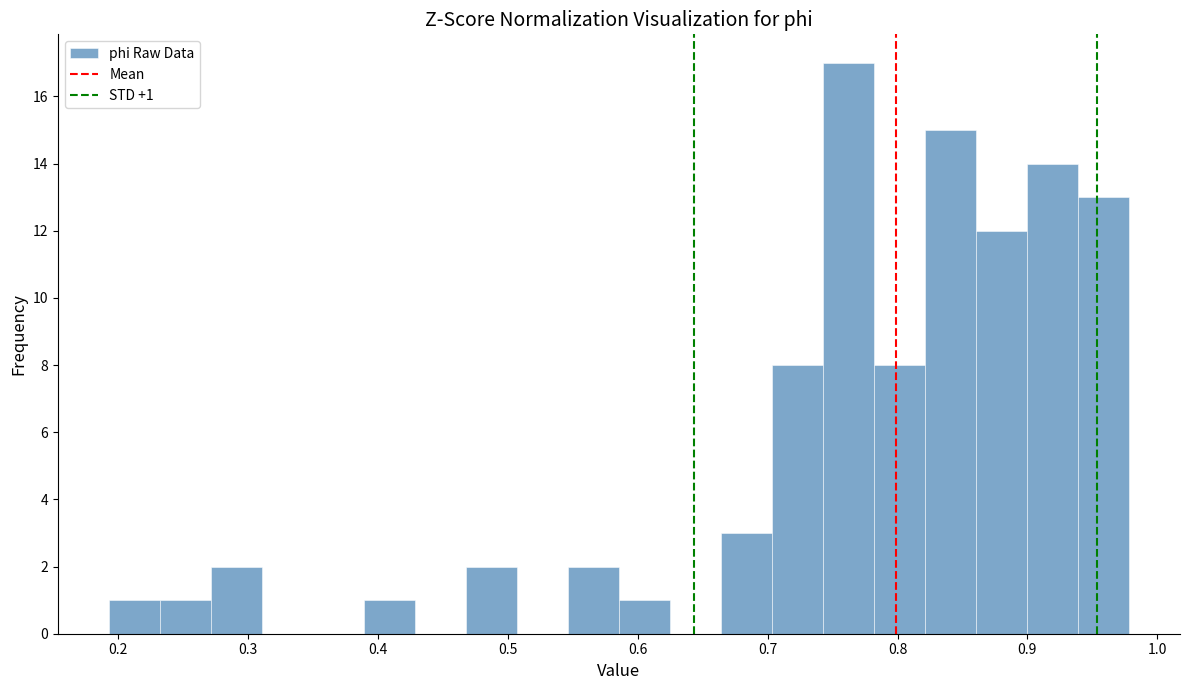

Read against the x-axis, roughly where is the centre of the tallest bar?

0.76